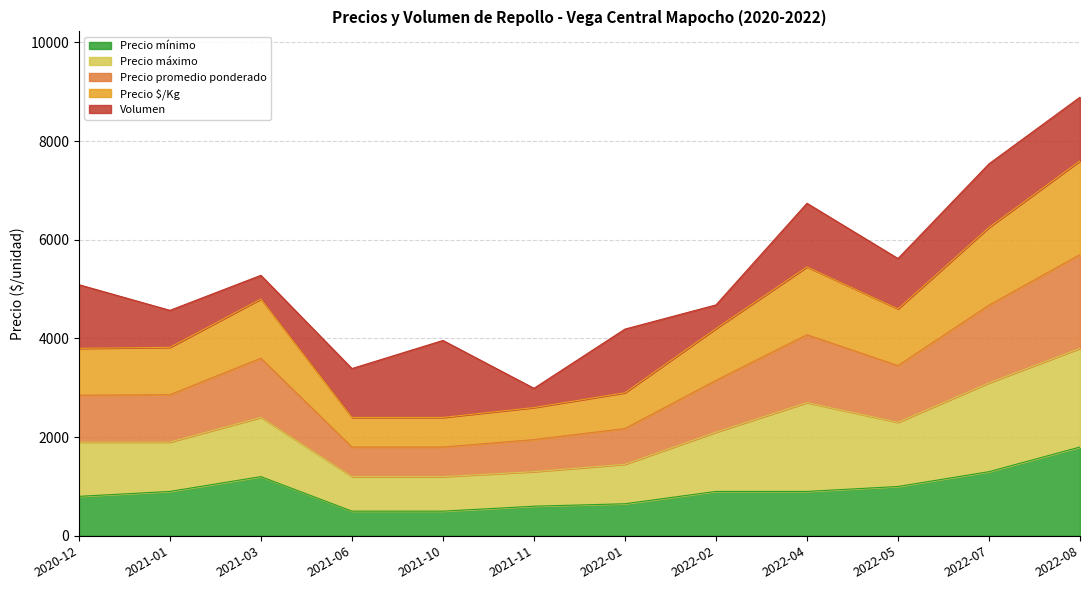

True or false: Precio mínimo and Precio promedio ponderado intersect in this chart.

False